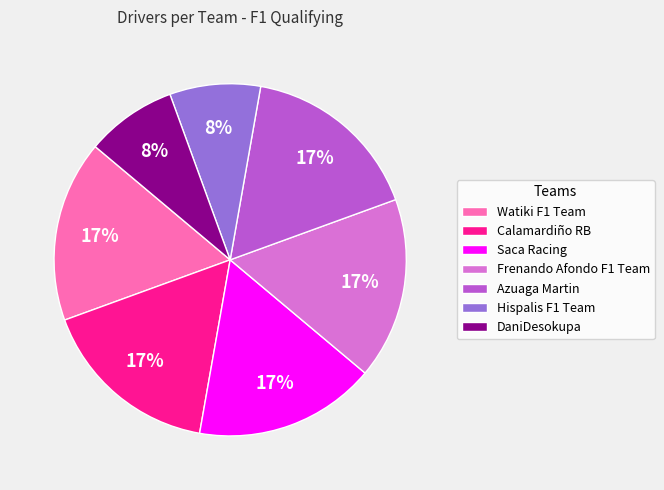

How many segments does this pie chart have?

7